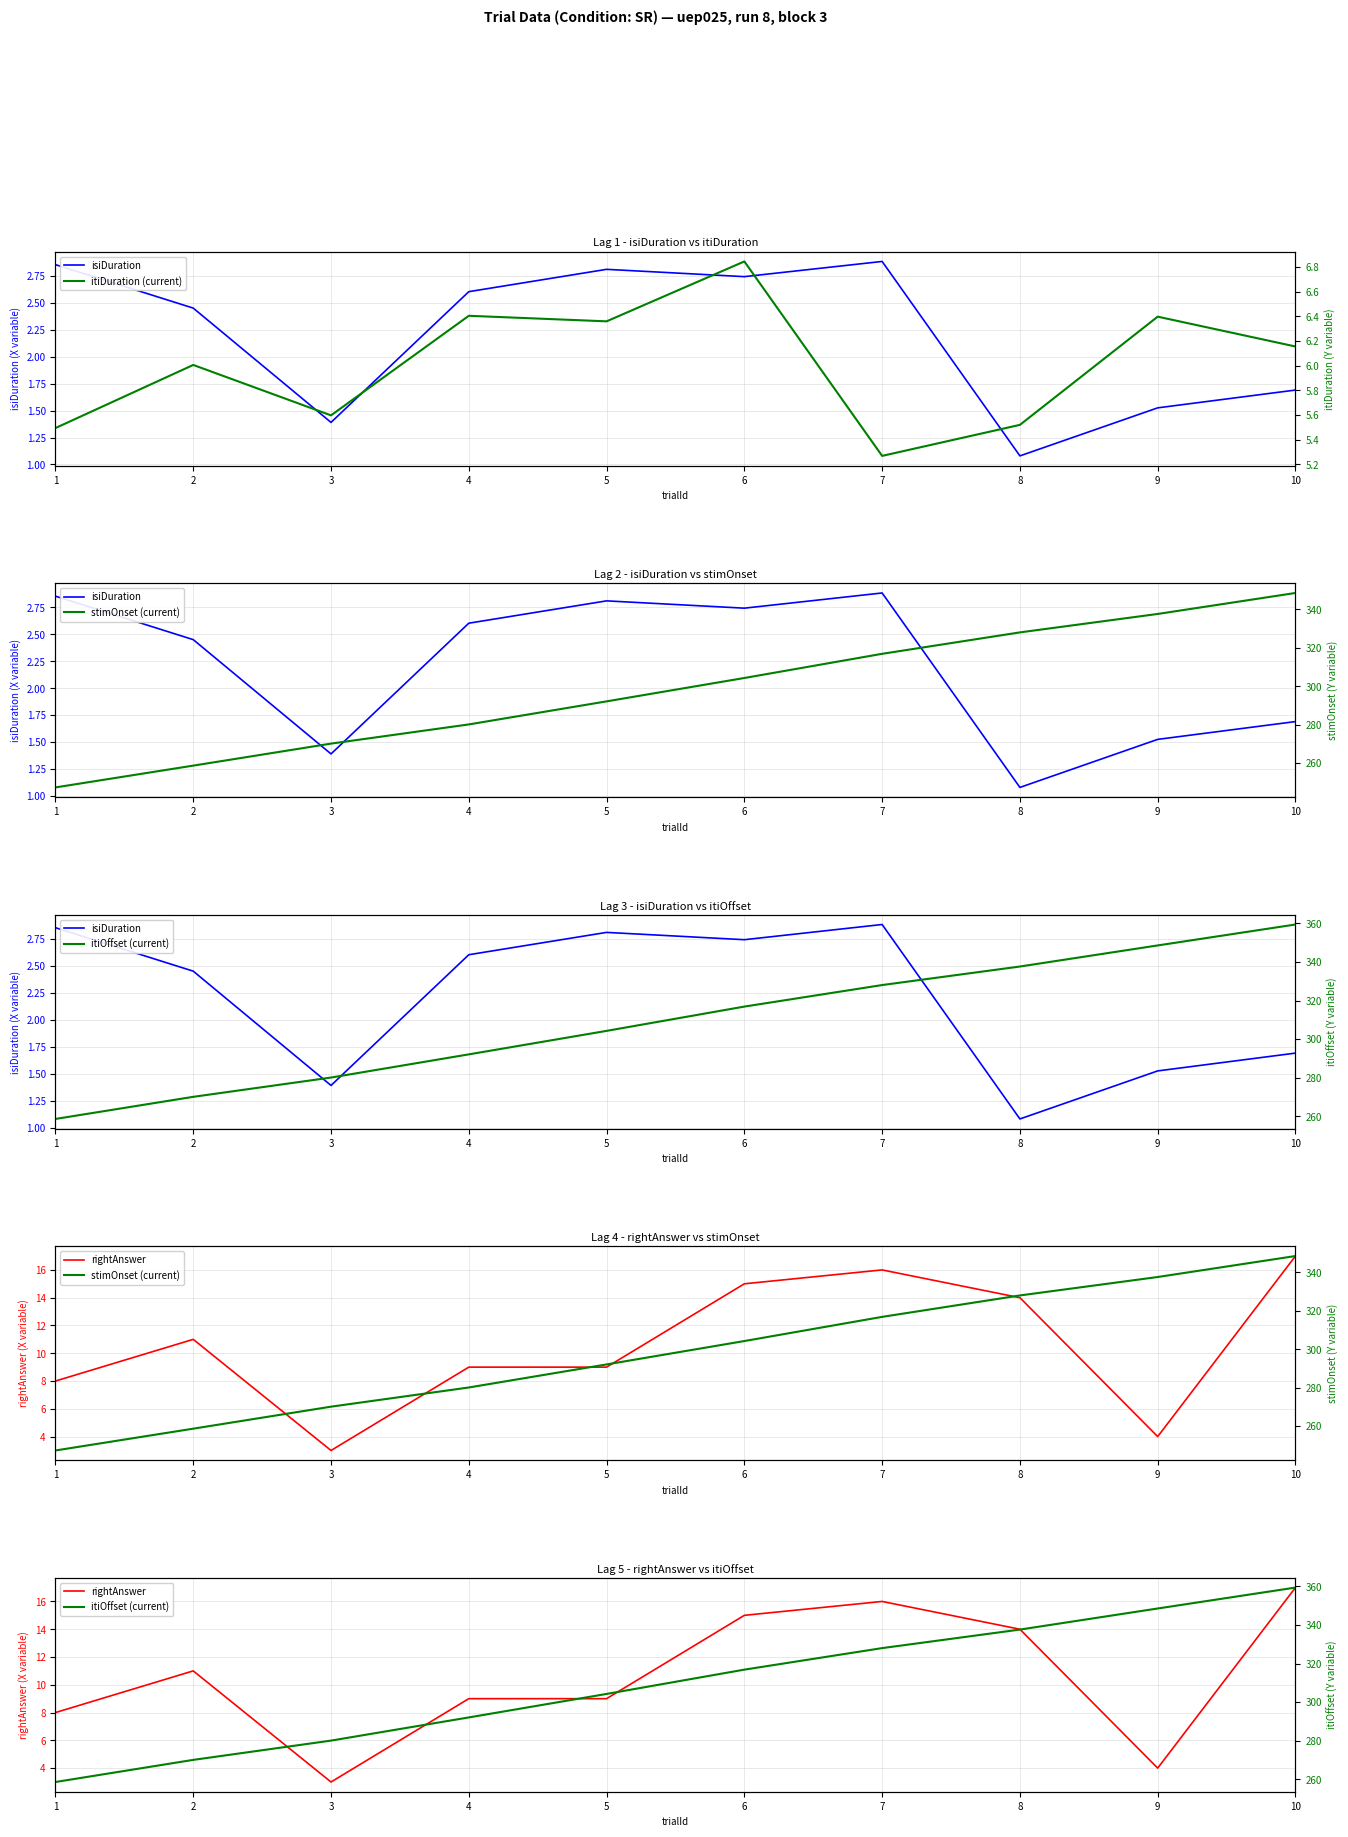

At how many categories does at least one series exceed 264?

9